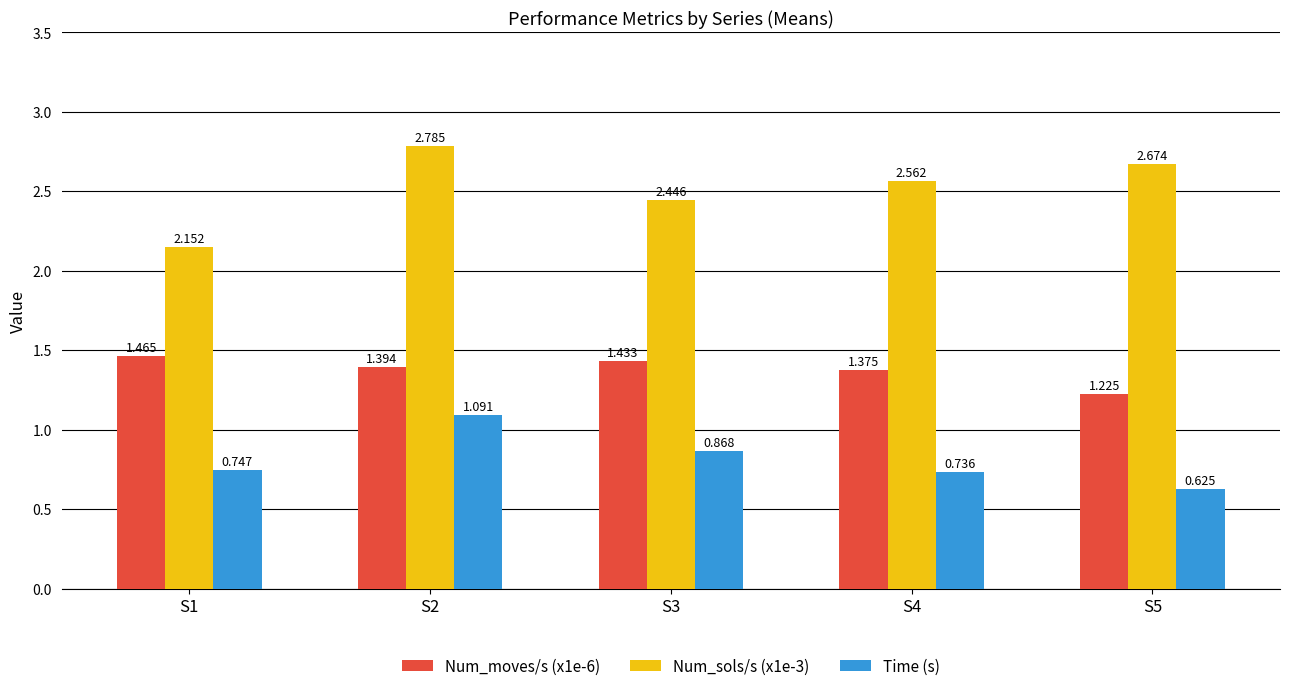

Are the bars horizontal?

No